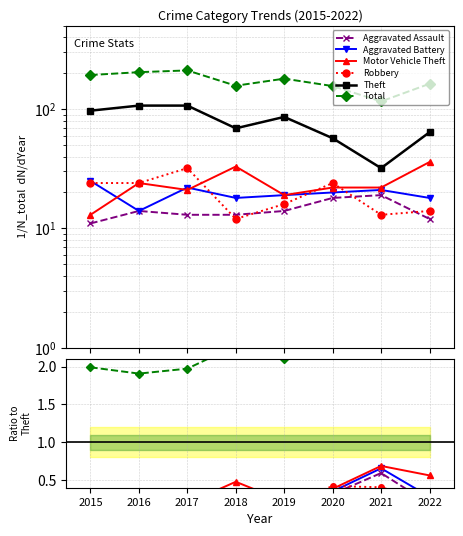

Read the Theft value at 2016.

107.0